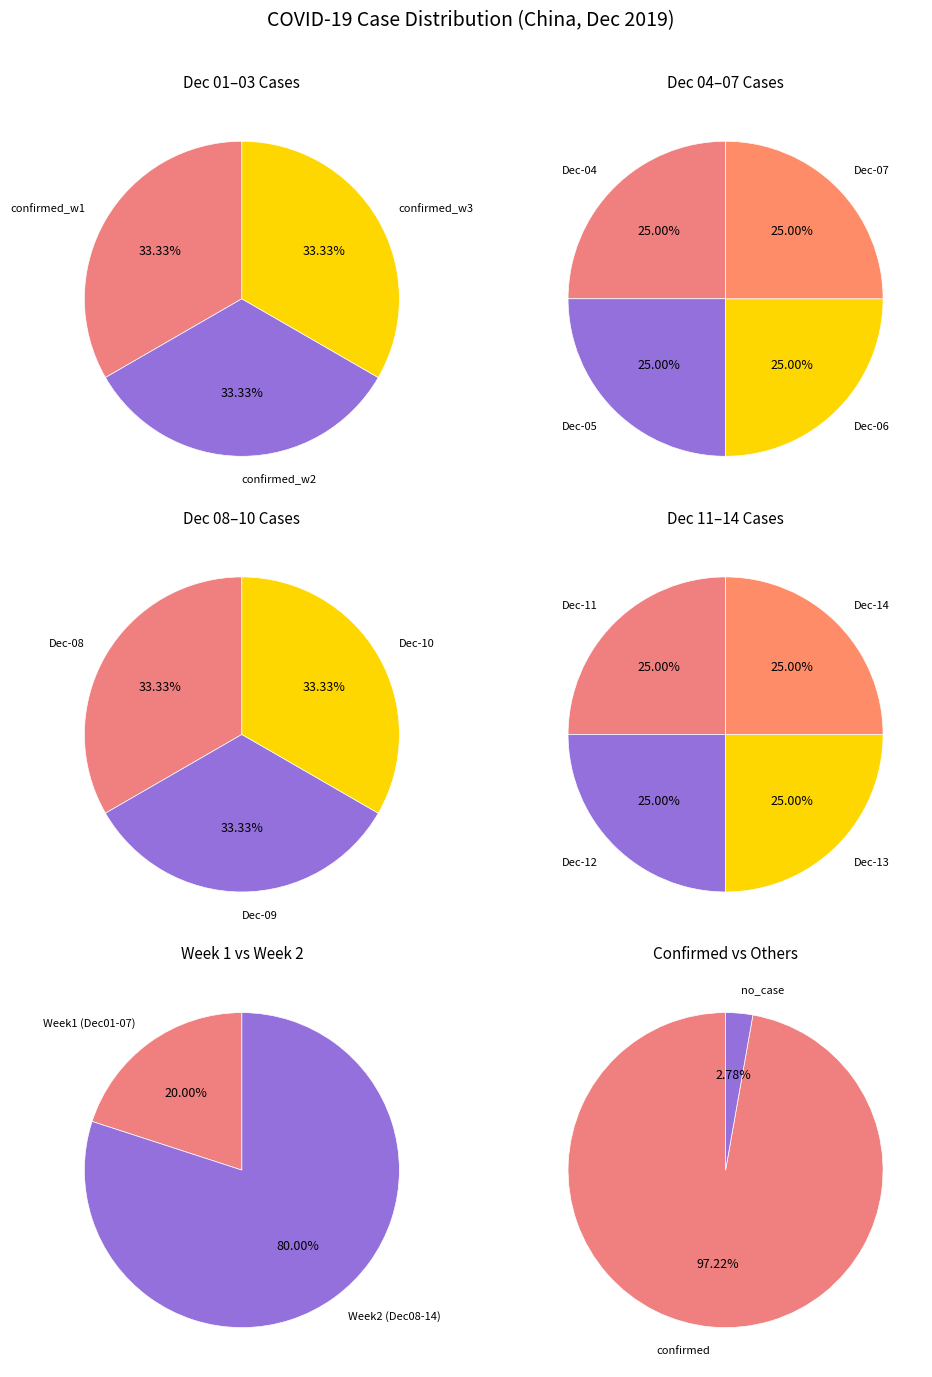

Is 8 the majority of the pie?

No